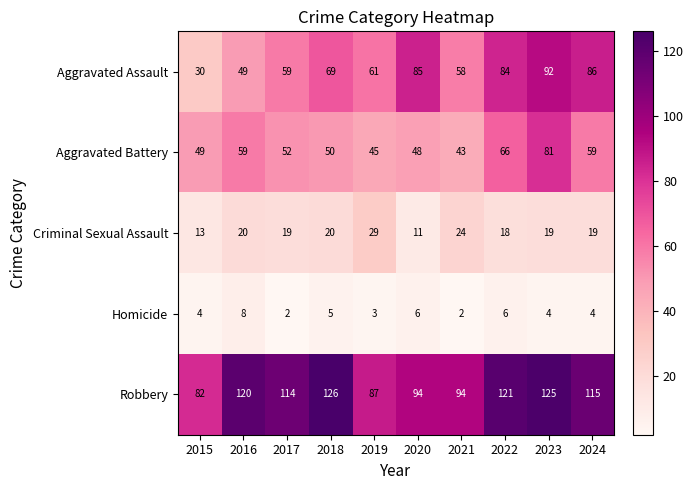

What is the maximum value for Criminal Sexual Assault?

29